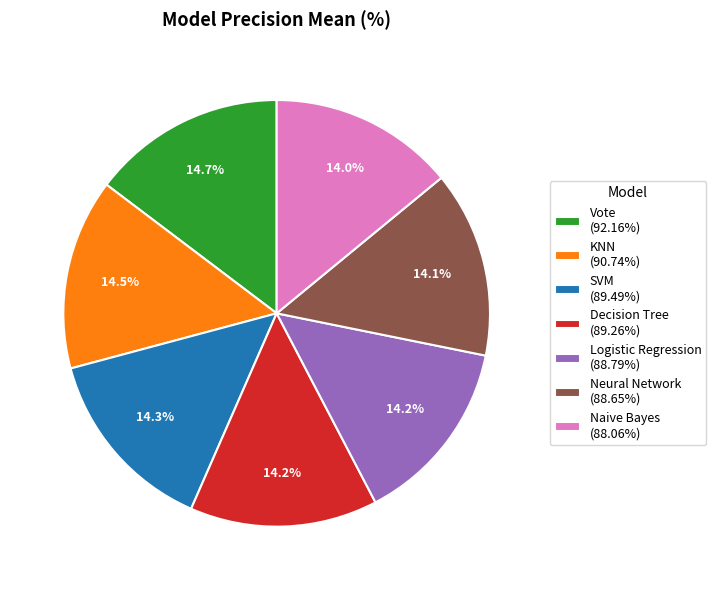

Combined, do Neural Network (88.65%) and KNN (90.74%) account for over 50%?

No